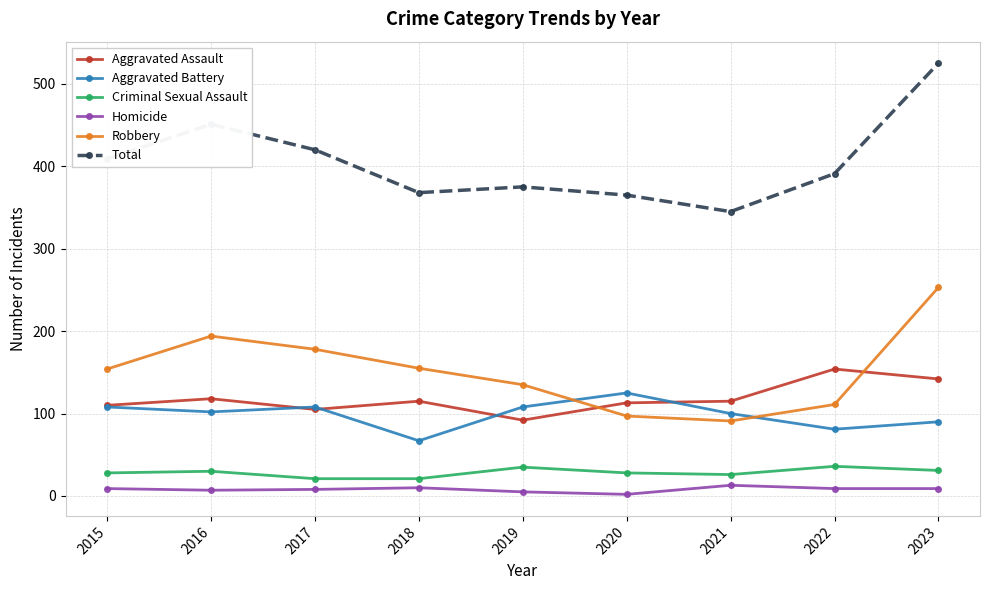

What is the value of the Homicide point at the 6th from the left?

2